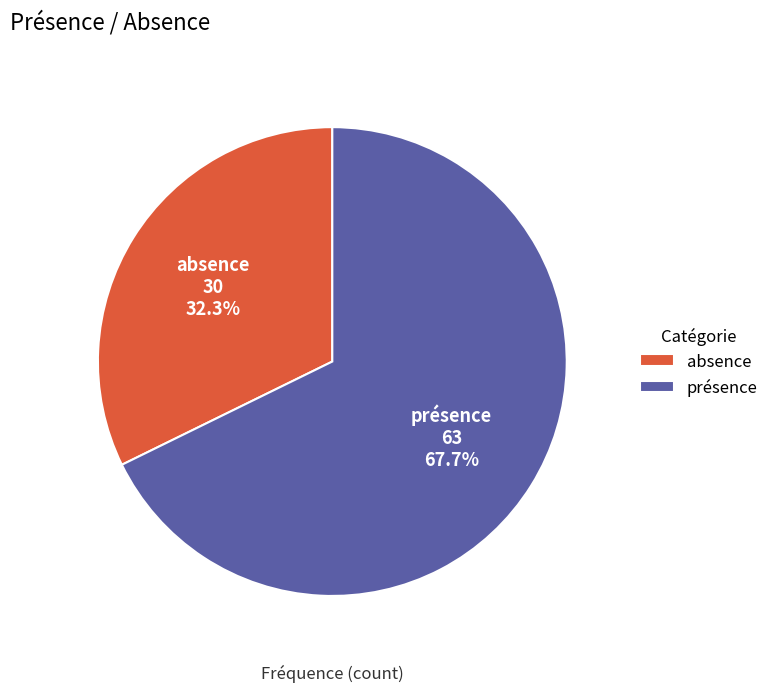

What is the smallest slice in the pie chart?

absence